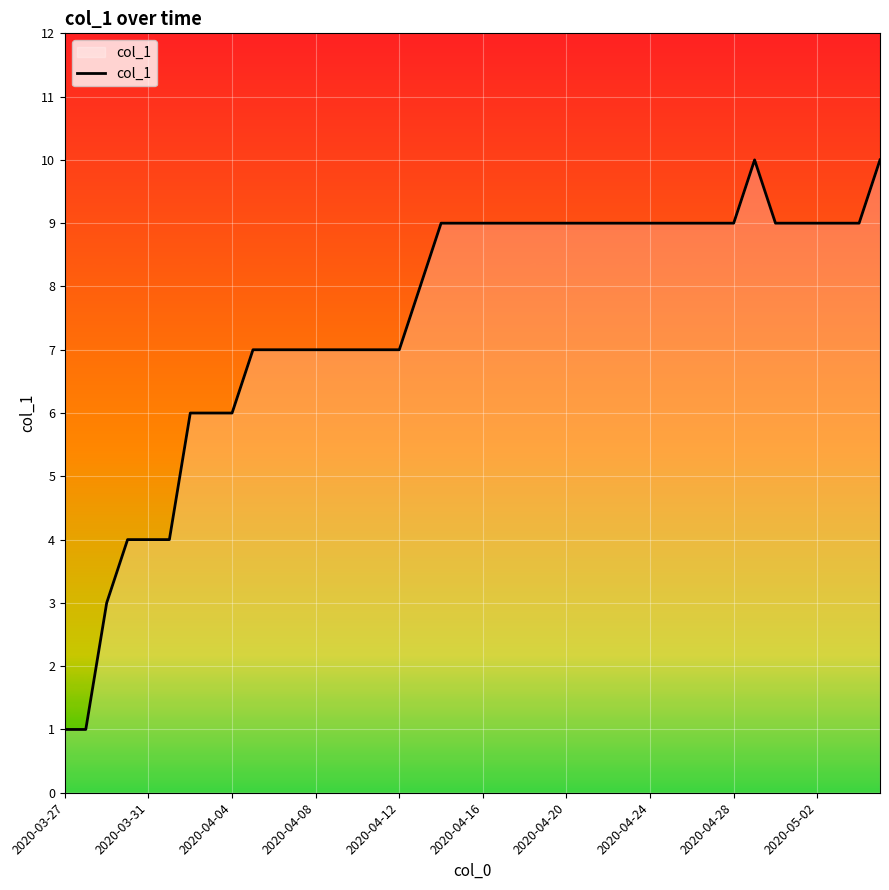

What is the difference between the maximum and minimum values?

9